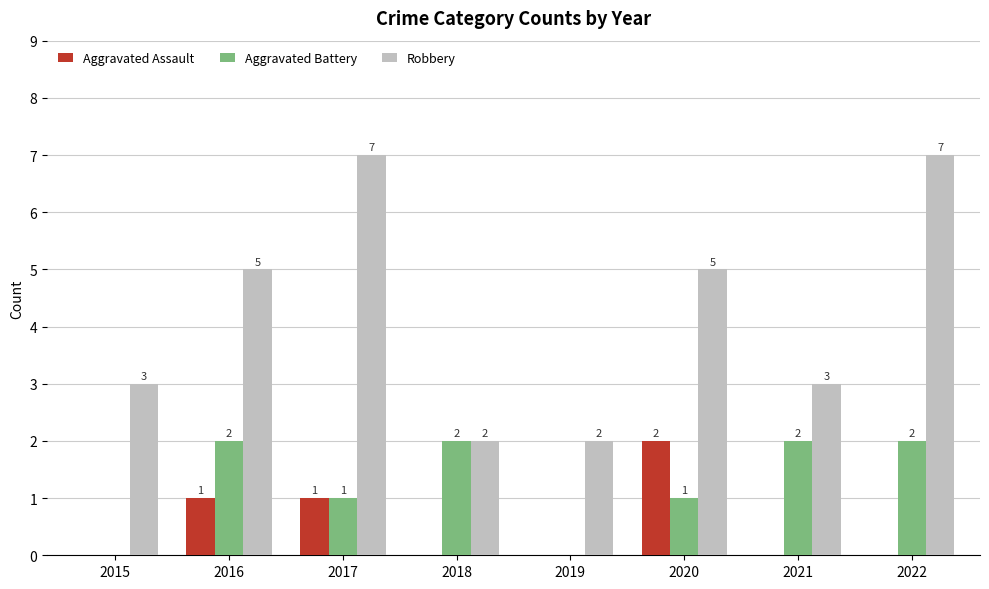

At which label does Aggravated Assault reach its peak?

2020